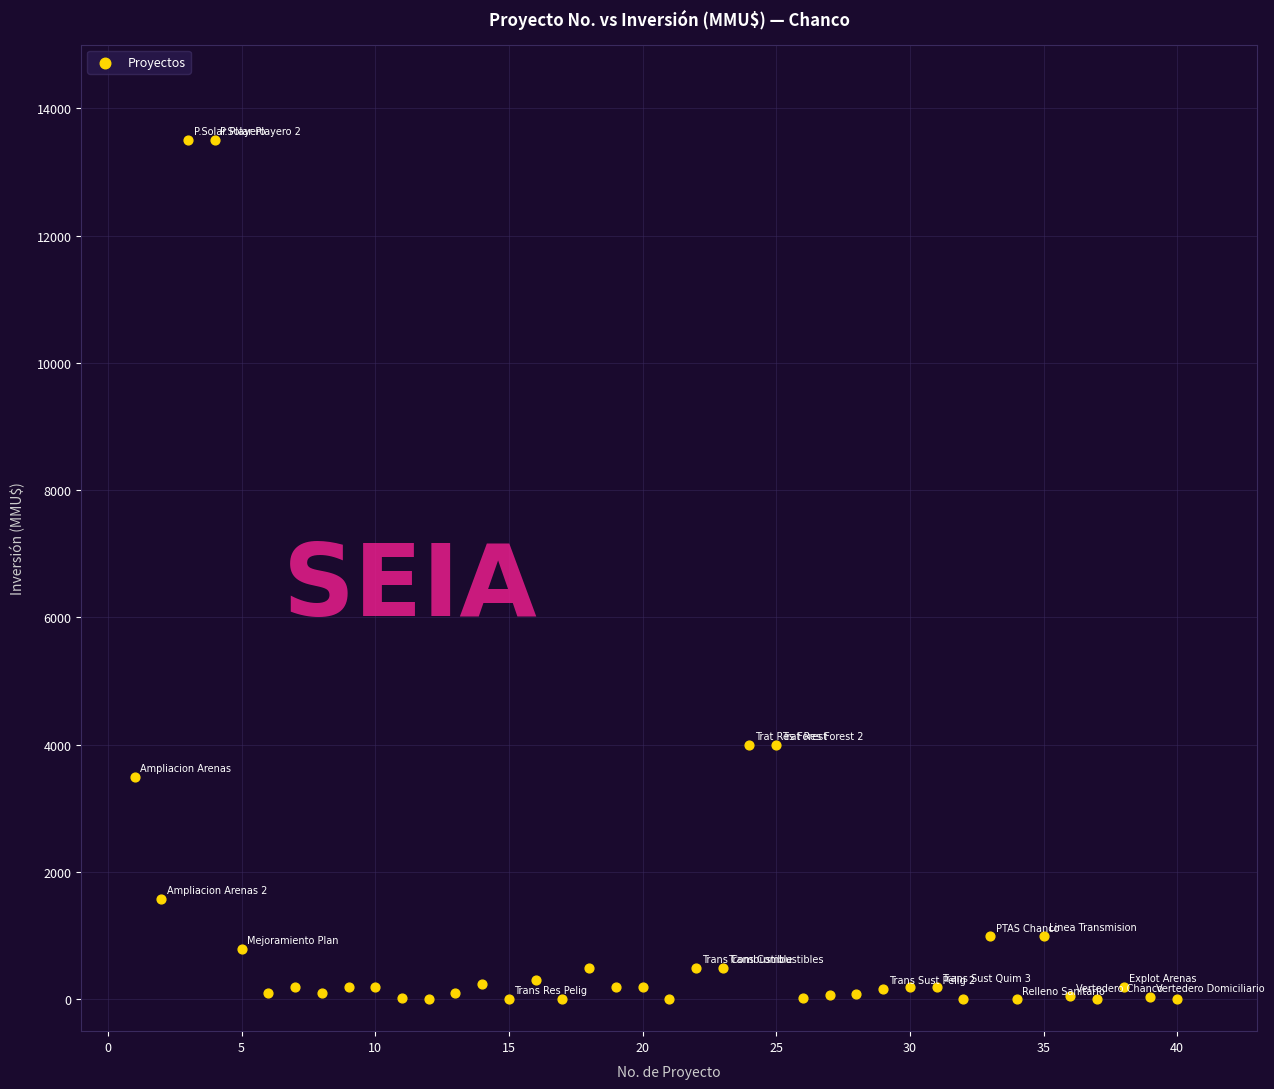

What is the range of X values (max minus min)?

39